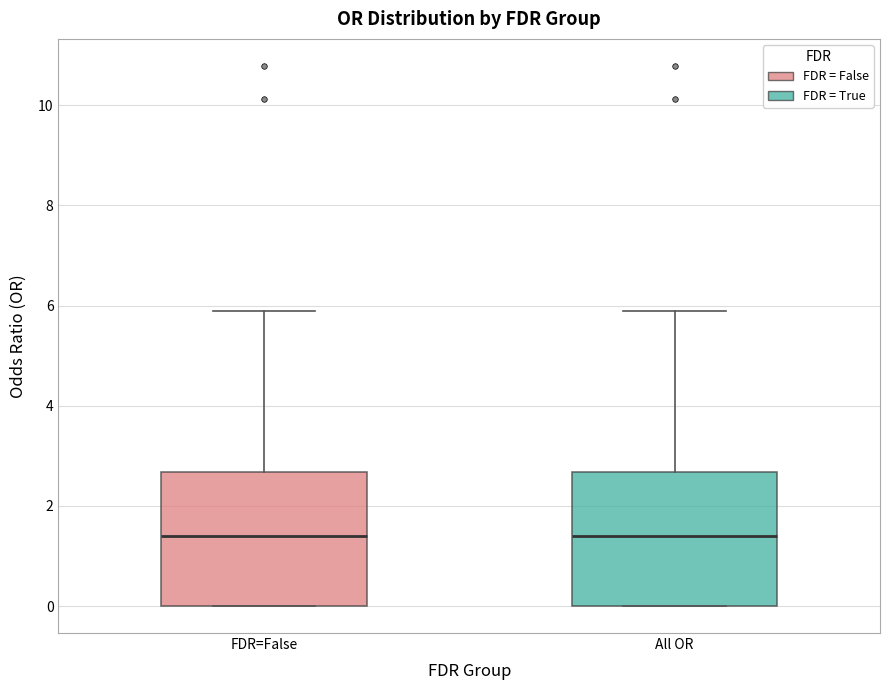

Where does the median line of the box for All OR sit on the y-axis? The values are not printed on the chart, so give them approximately, as read against the axis.

1.4